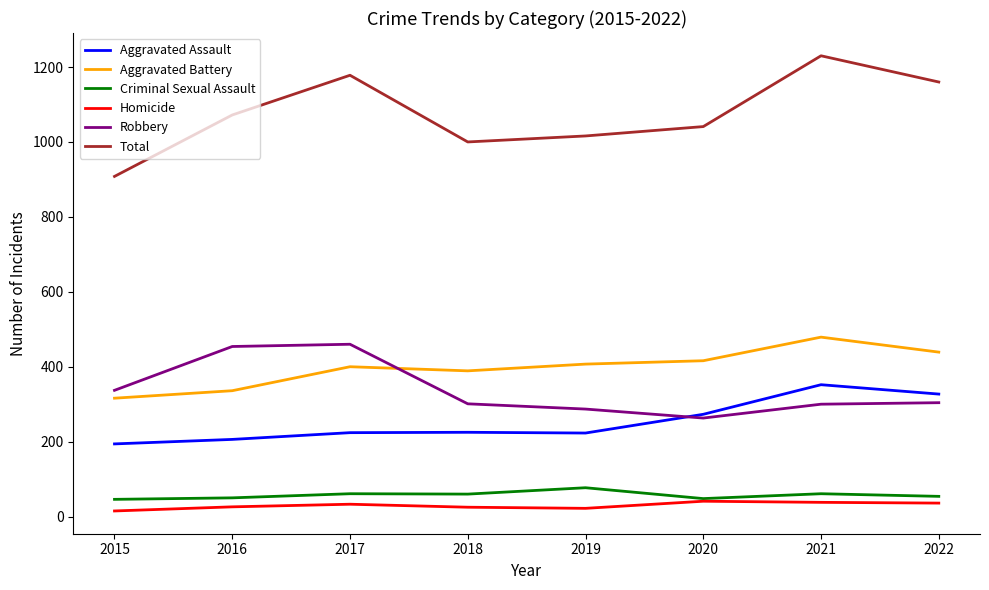

Read the Total value at 2022, to the nearest 10.

1160